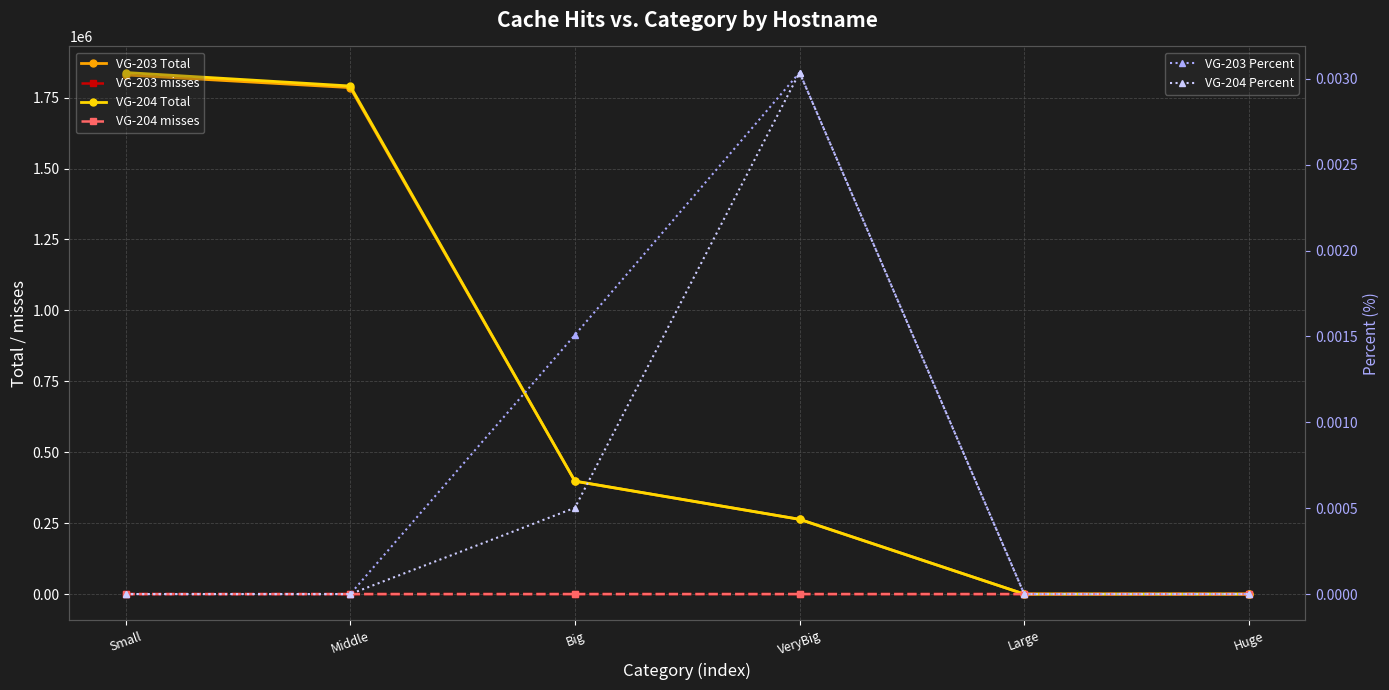

The VG-203 misses series shows 0.0 at Huge. True or false?

True